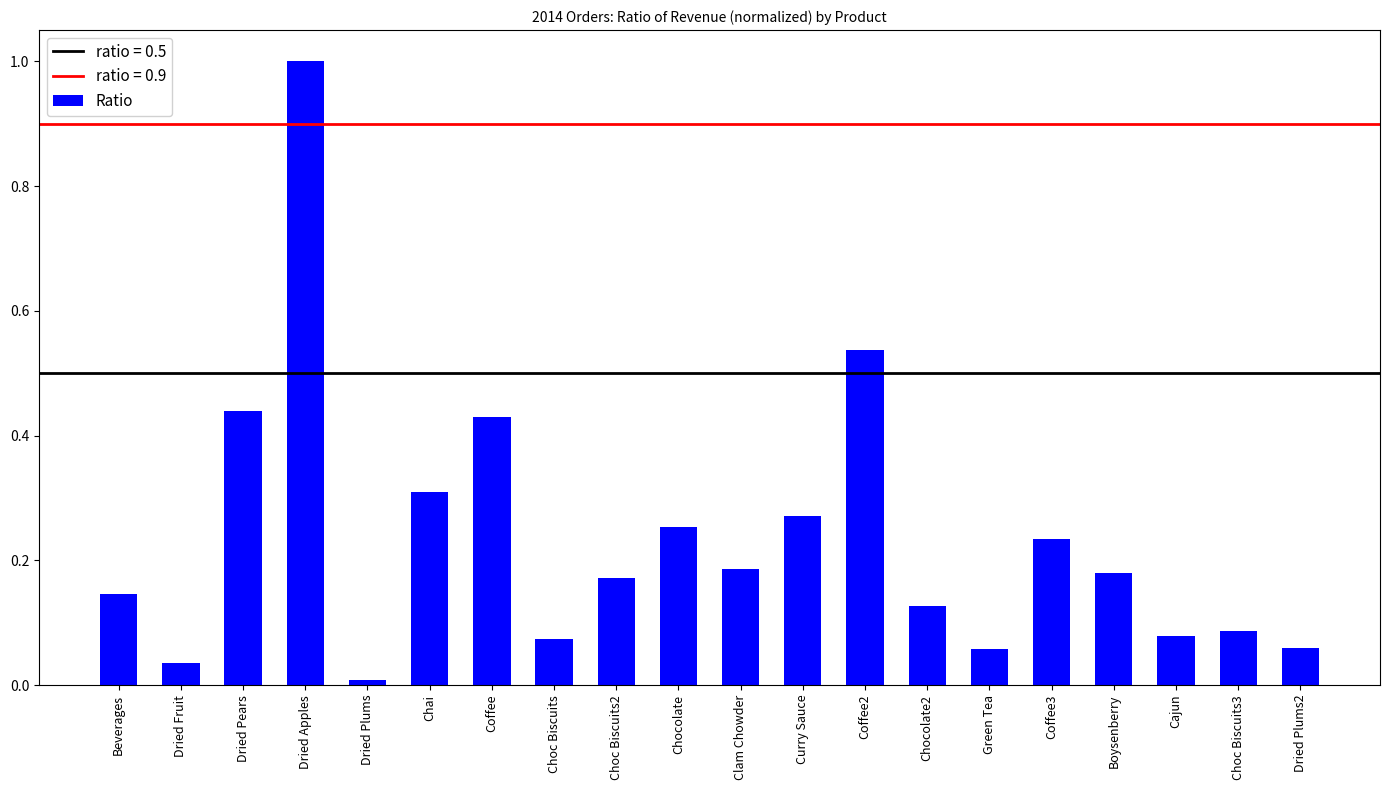

Are the bars grouped side by side (vs. stacked)?

No